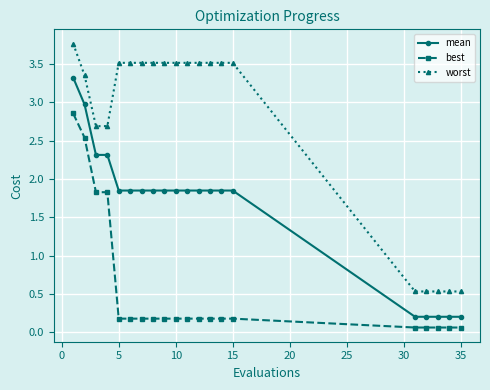

At how many categories does at least one series exceed 1?

15